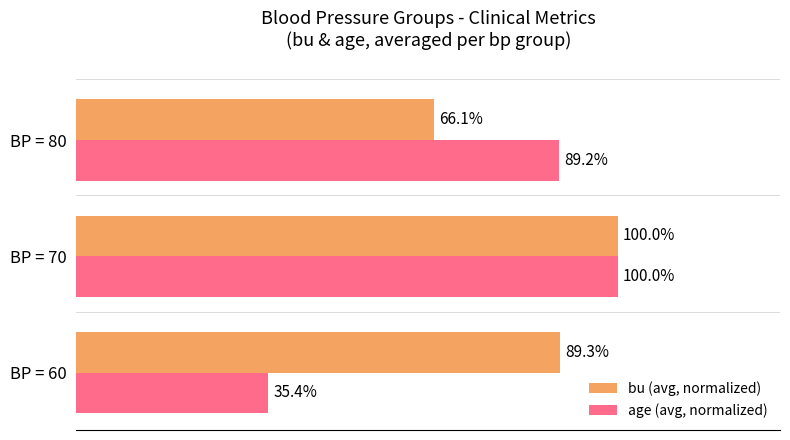

Which series changed the most between BP = 60 and BP = 80?

age (avg, normalized)